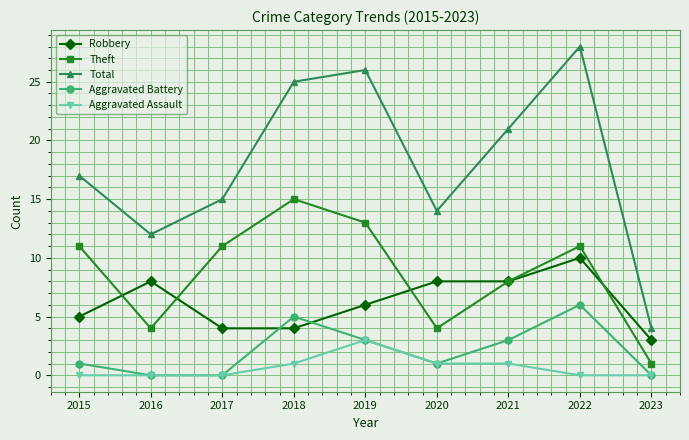

Where is the first local maximum for Theft?

2018